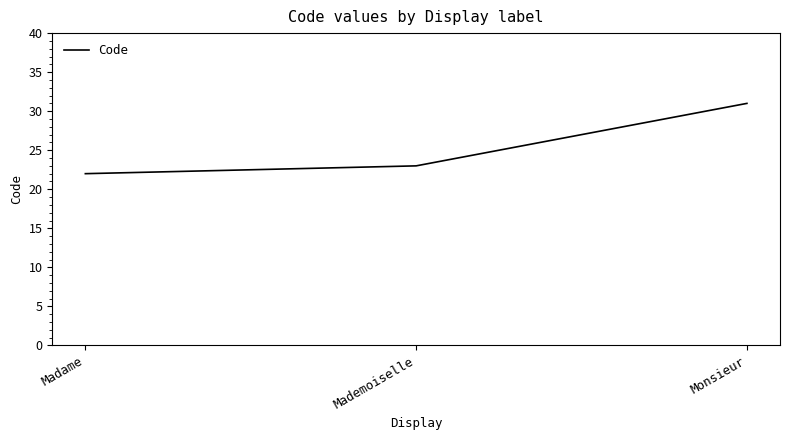

Is it true that the value at Mademoiselle is 31?

False